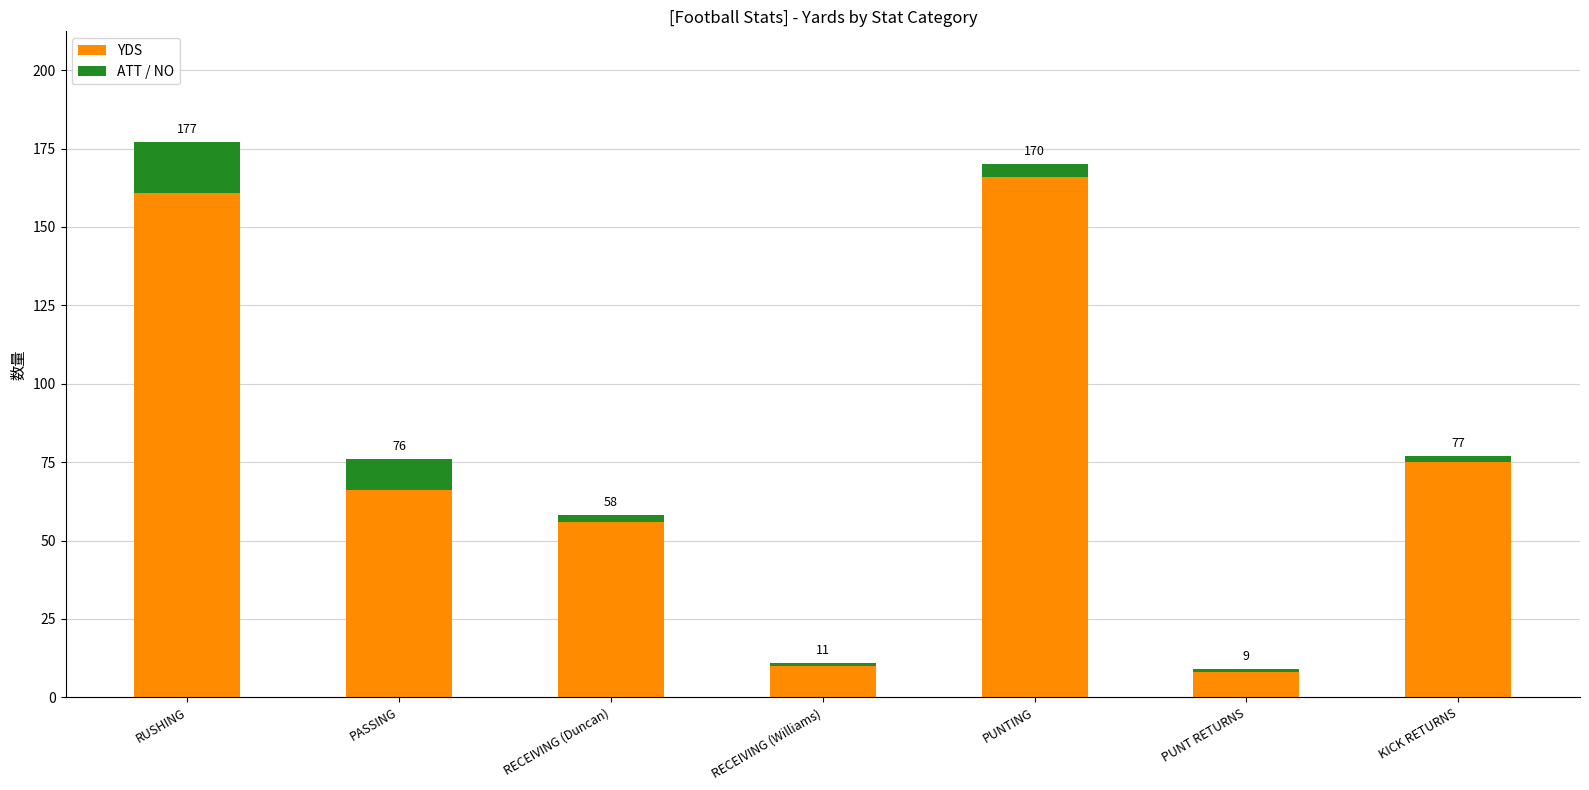

Which series has the largest range (max minus min)?

YDS